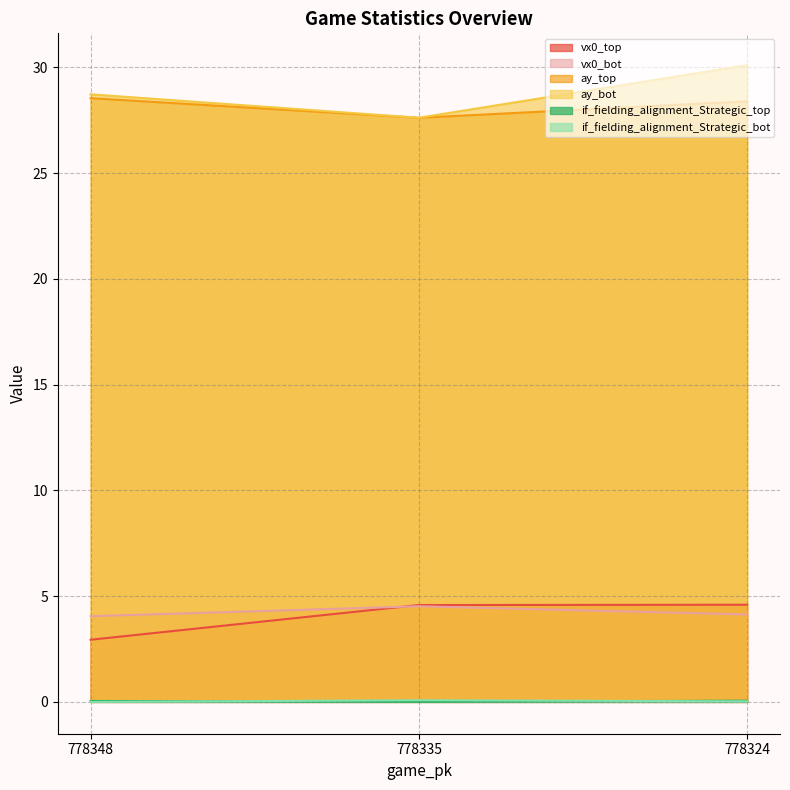

How many values in the ay_bot series are below 28?

1